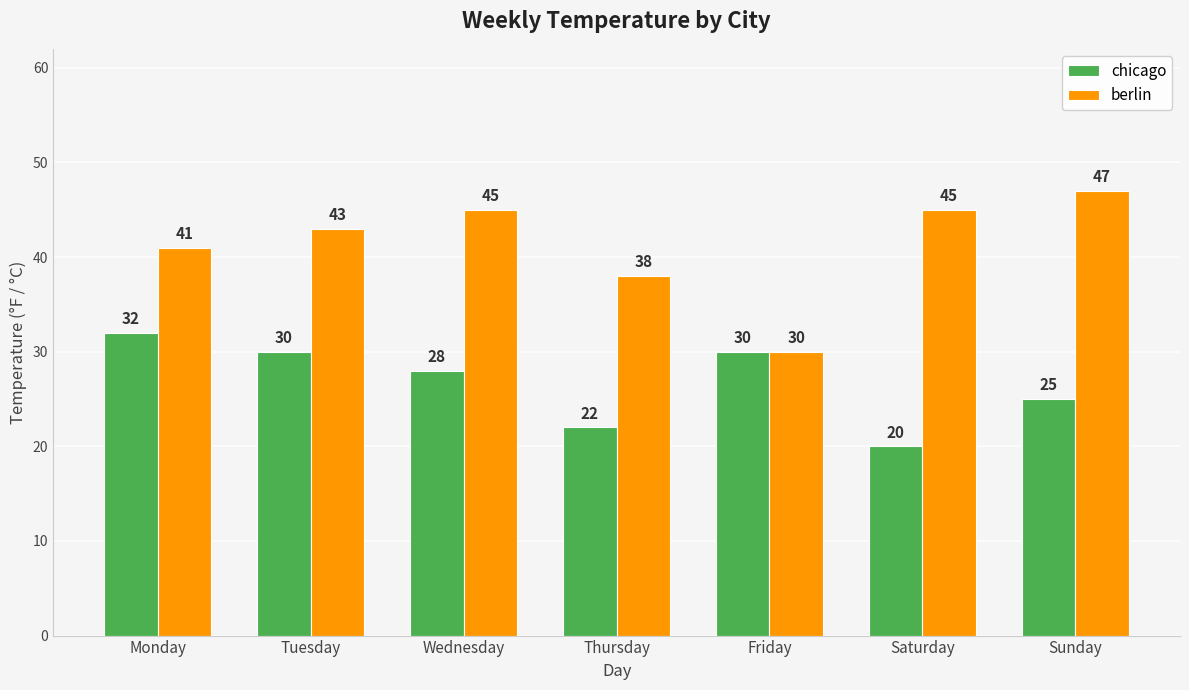

Reading left to right, transcribe all the data shown in this chart.

chicago: 32	30	28	22	30	20	25
berlin: 41	43	45	38	30	45	47